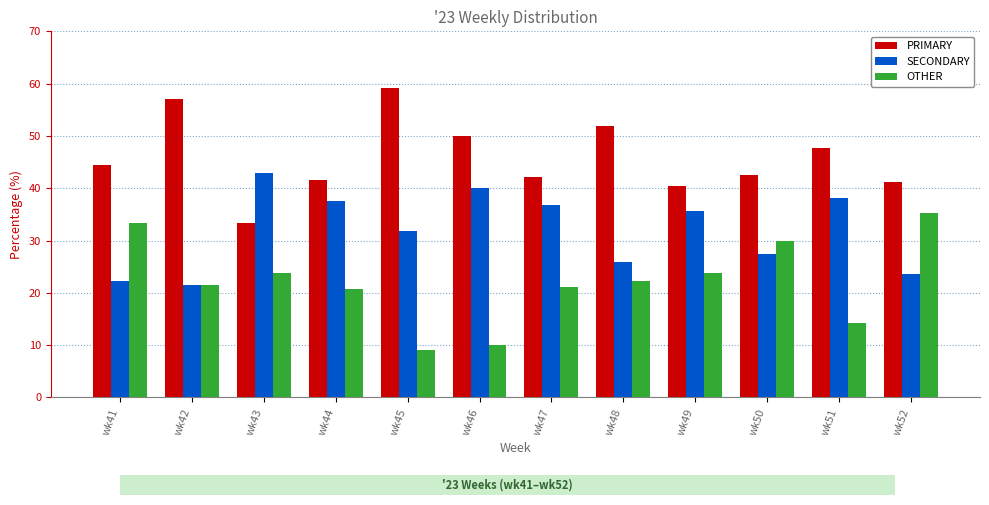

The OTHER series shows 20.8 at wk44. True or false?

True